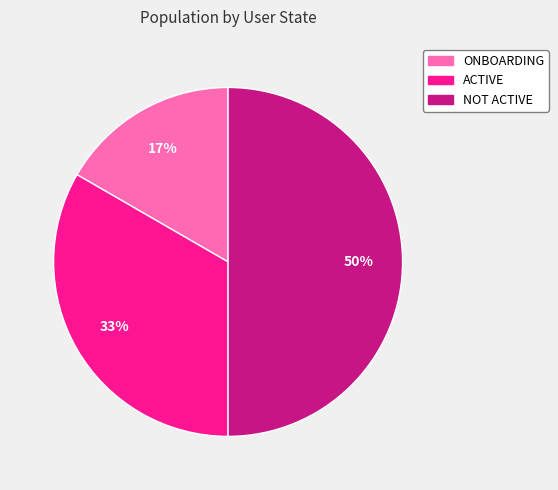

Rank the categories by value from lowest to highest.

ONBOARDING, ACTIVE, NOT ACTIVE